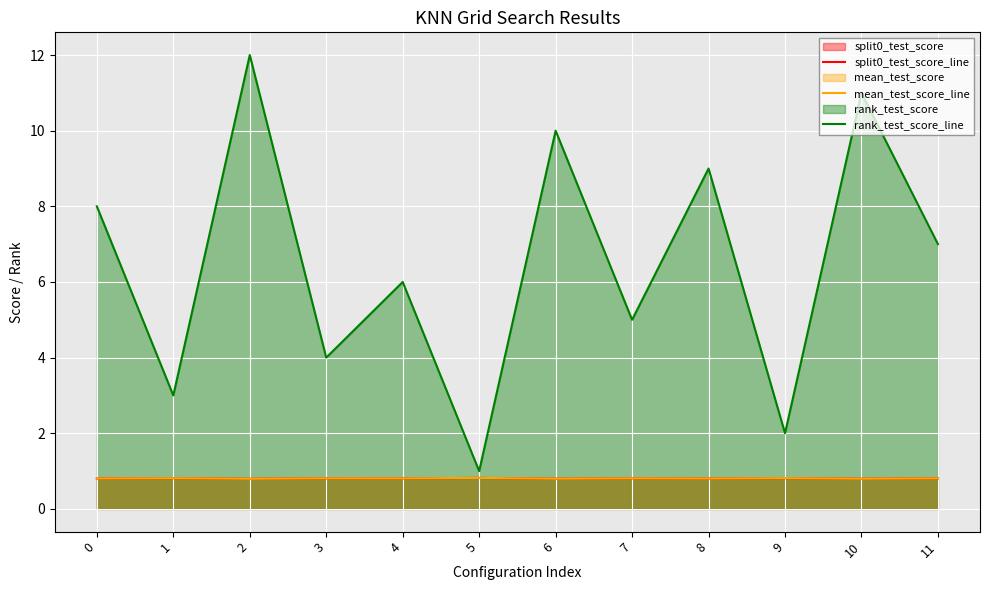

Reading left to right, what are all the values shown in this chart?

split0_test_score_line: 0.8	0.8	0.8	0.8	0.8	0.8	0.8	0.8	0.8	0.8	0.8	0.8
mean_test_score_line: 0.8	0.8	0.8	0.8	0.8	0.8	0.8	0.8	0.8	0.8	0.8	0.8
rank_test_score_line: 8.0	3.0	12.0	4.0	6.0	1.0	10.0	5.0	9.0	2.0	11.0	7.0